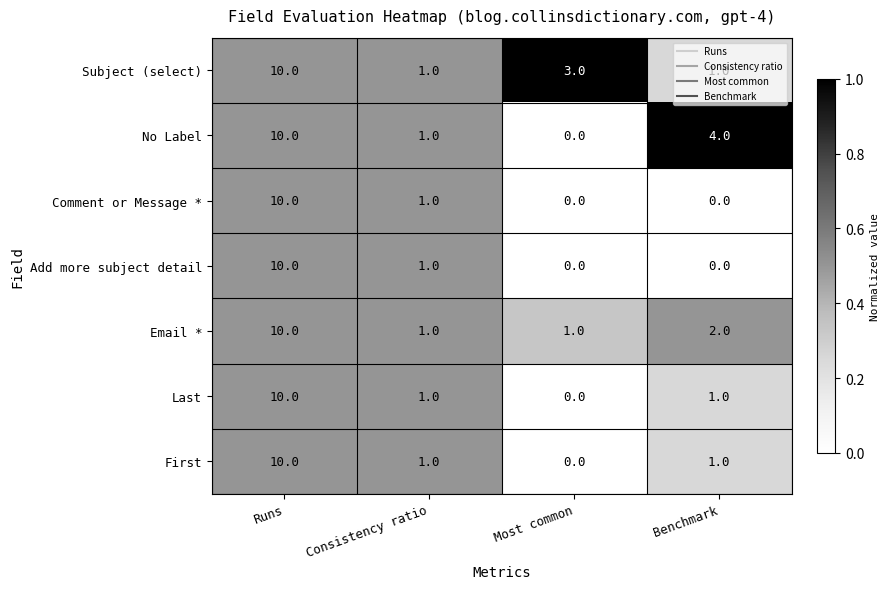

What is the maximum value shown in the chart?

10